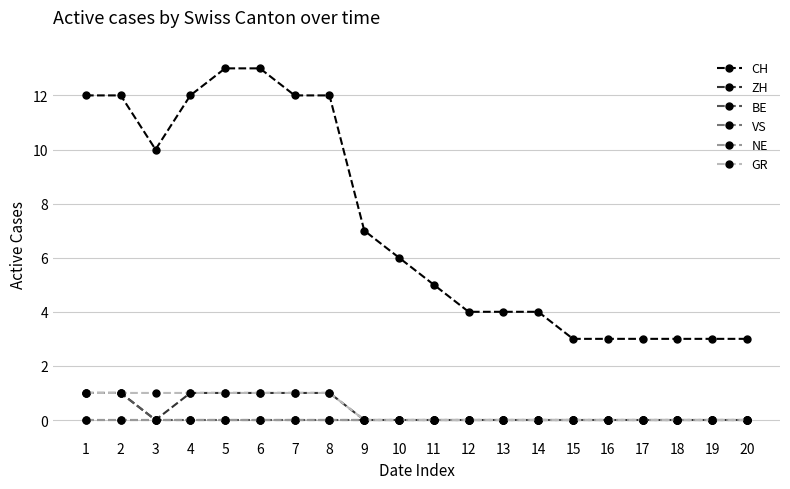

Is this an area chart (filled region under the line)?

No